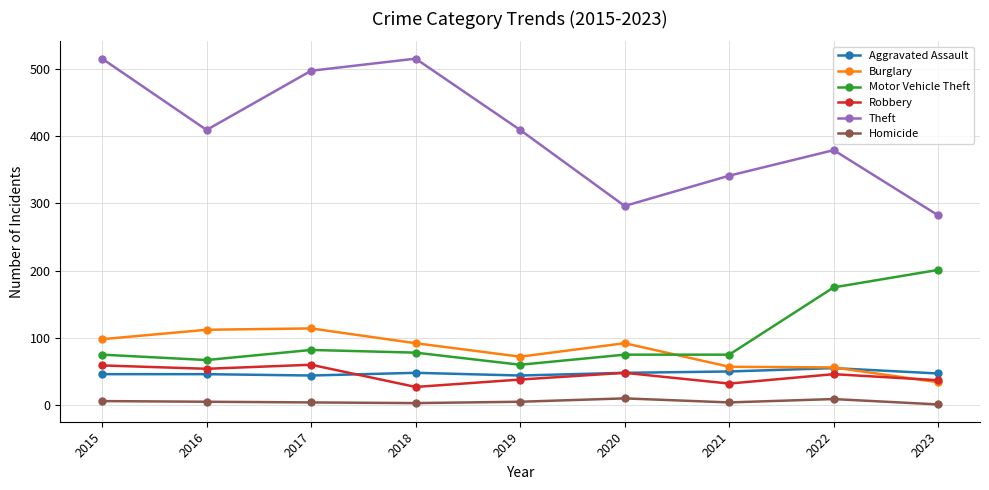

What is the difference between the maximum and minimum values in the Theft series?

233